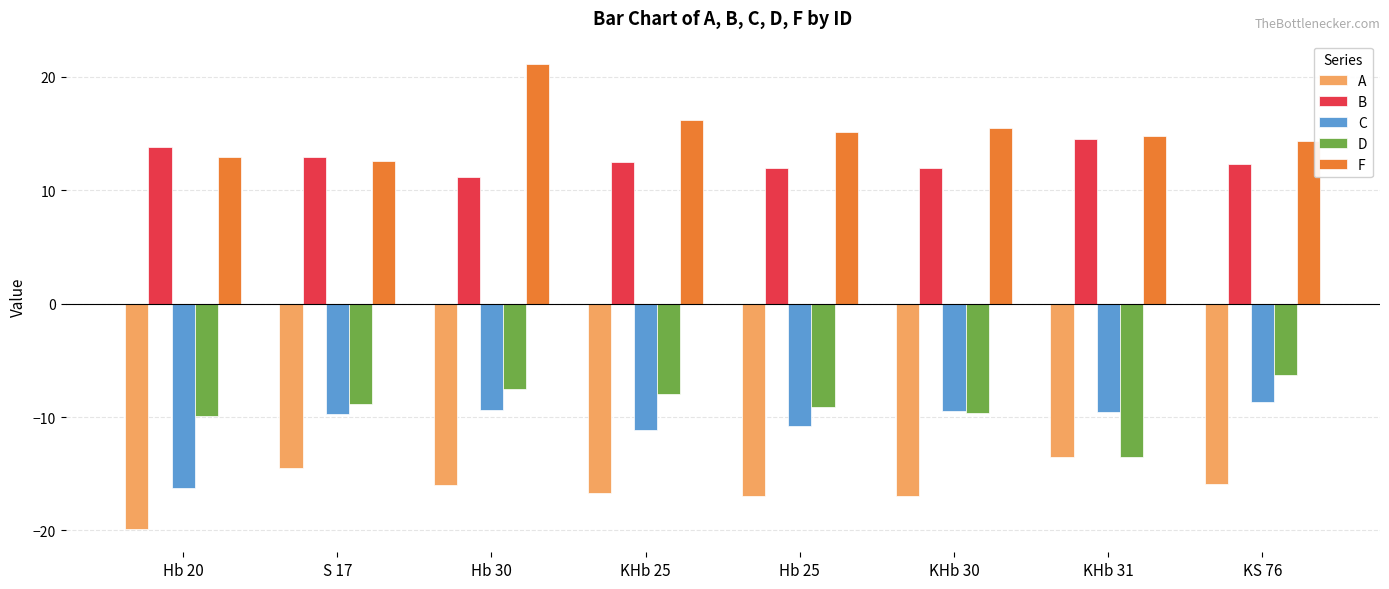

At which category is the sum across all series the highest?

Hb 30